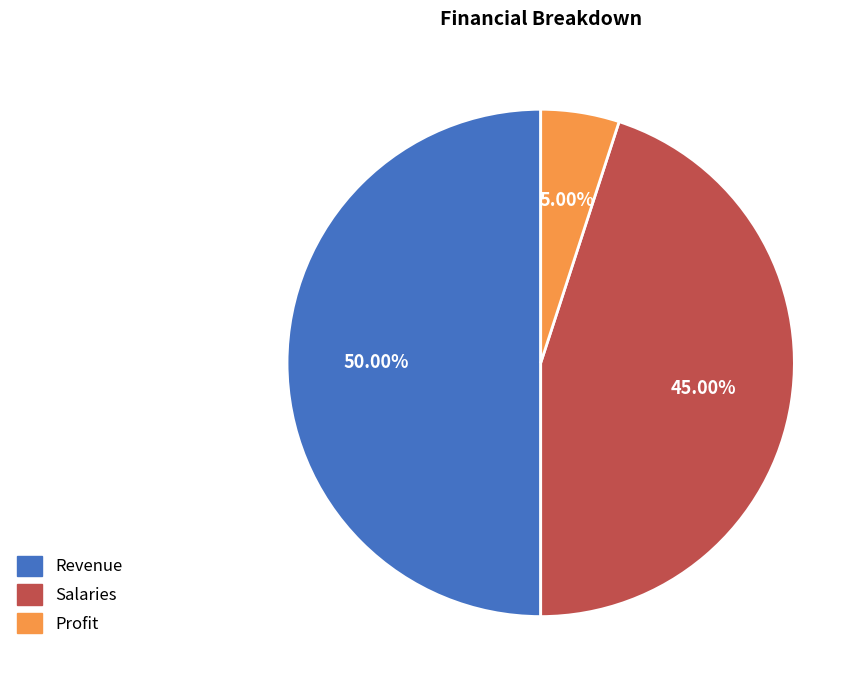

Is it true that Revenue is 50% of the pie?

True